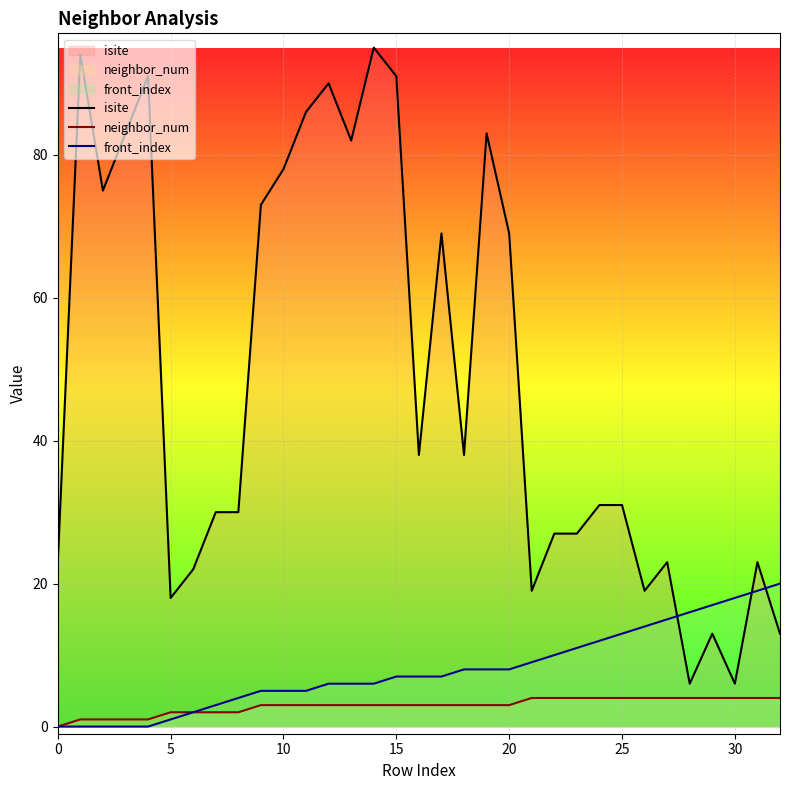

What is the average value of the front_index series?

8